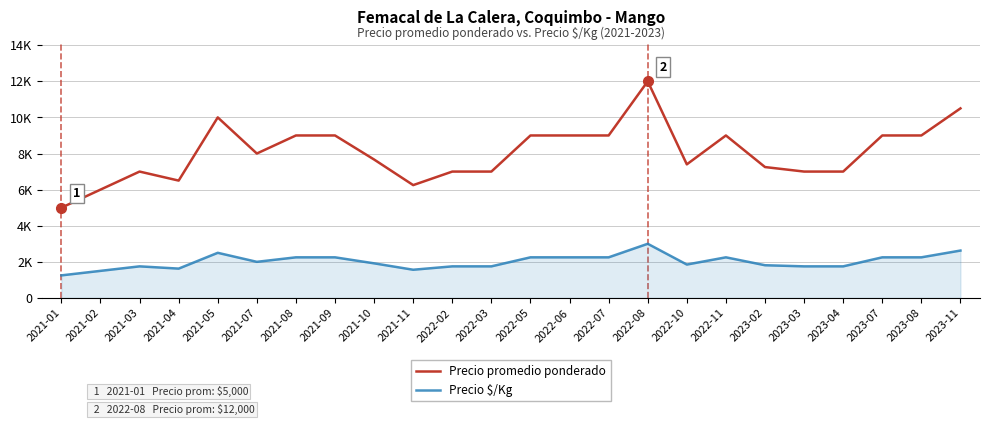

What is the difference between the highest and lowest values at 2021-01?

3750